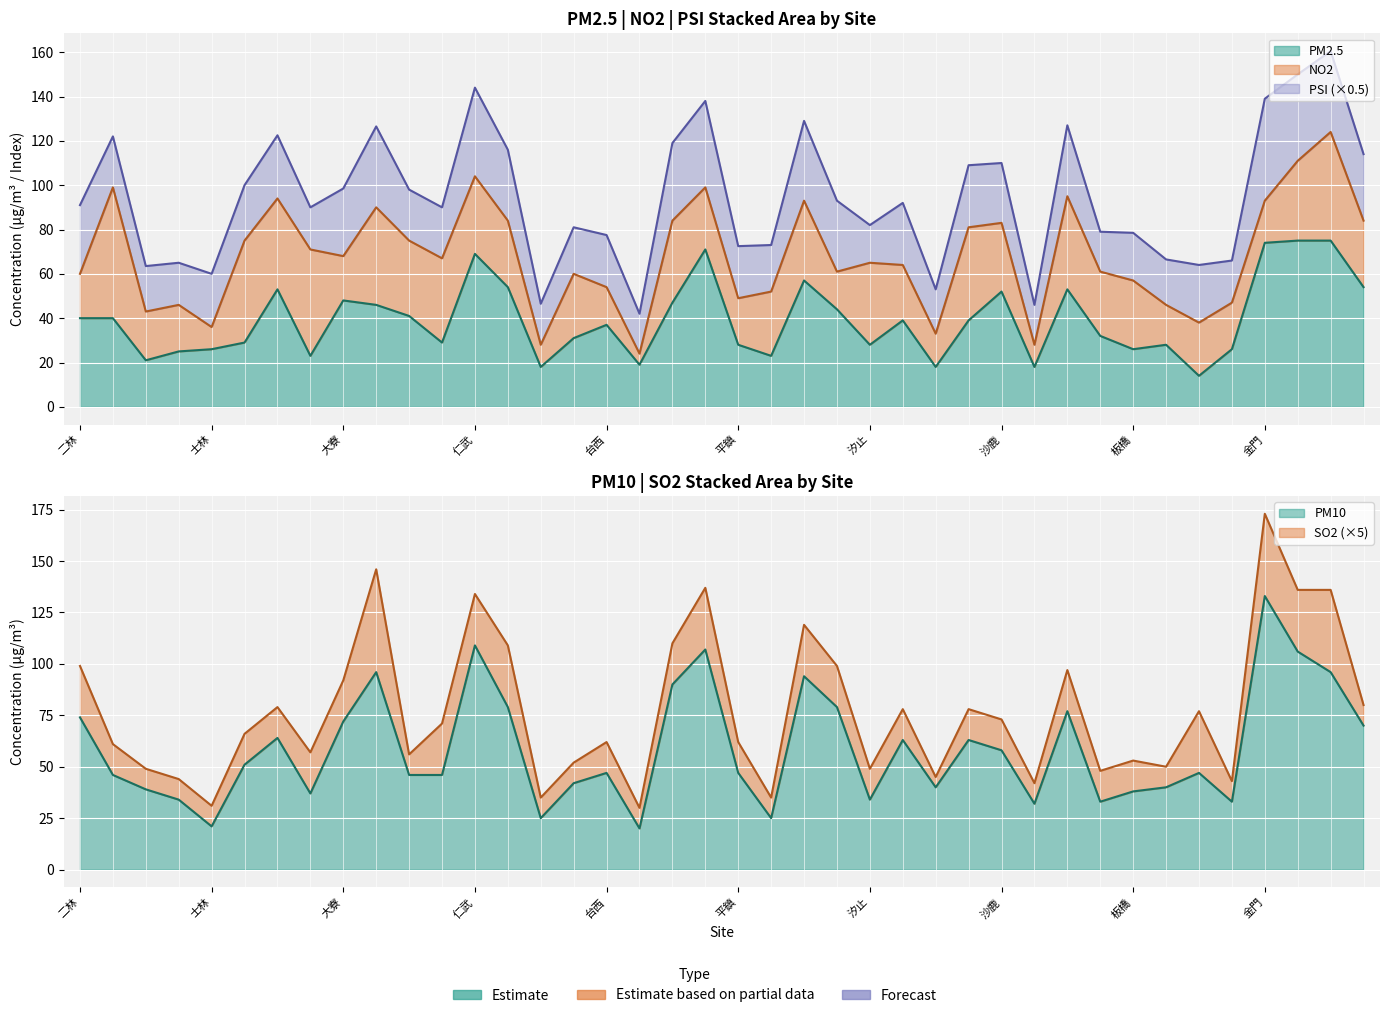

Is the value of NO2 at 宜蘭 greater than the value of SO2 at 竹山?

Yes